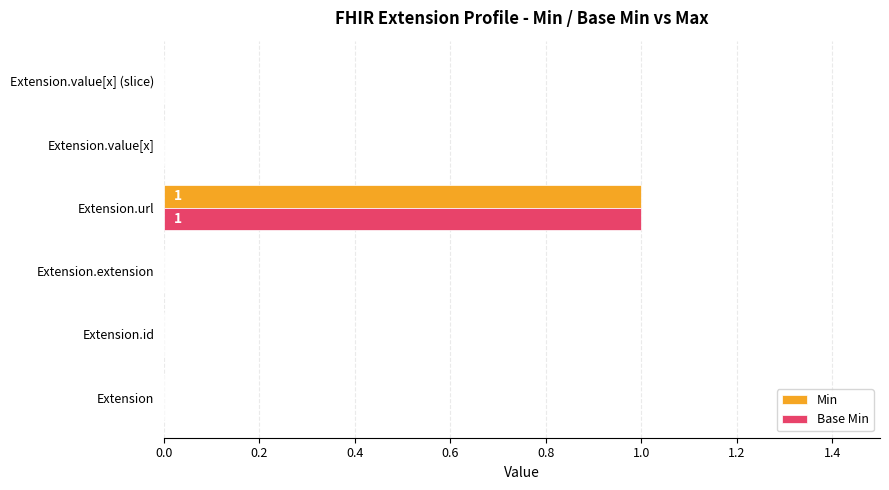

Is the value of Min at Extension.extension greater than the value of Base Min at Extension.url?

No